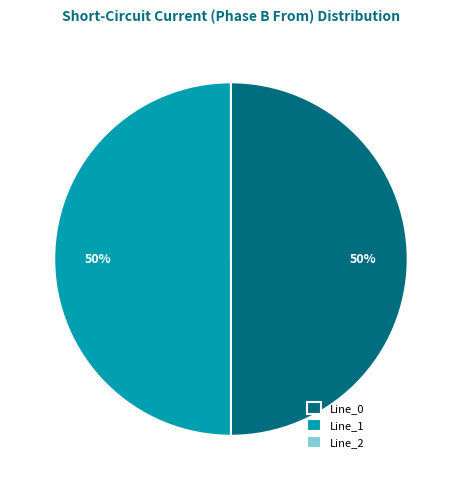

The Line_1 slice represents 50% of the pie. True or false?

True